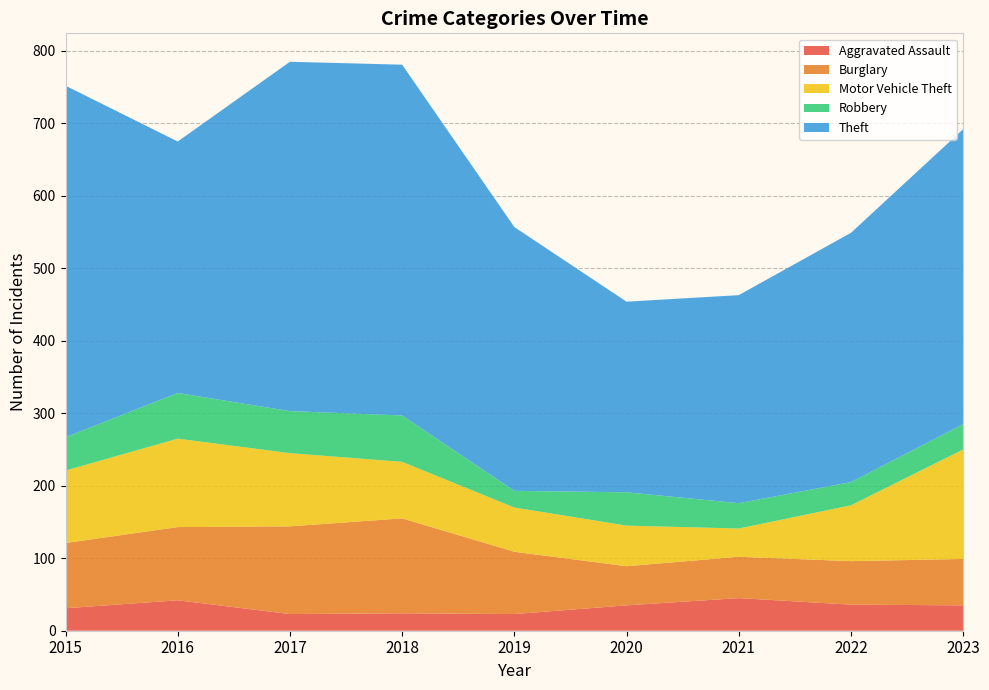

Reading right to left, what are all the values shown in this chart?

Aggravated Assault: 35	36	45	35	23	24	23	42	31
Burglary: 64	60	57	54	86	131	121	101	90
Motor Vehicle Theft: 151	77	39	56	61	78	101	122	100
Robbery: 35	32	35	46	23	64	58	63	46
Theft: 407	344	287	263	364	484	482	347	485